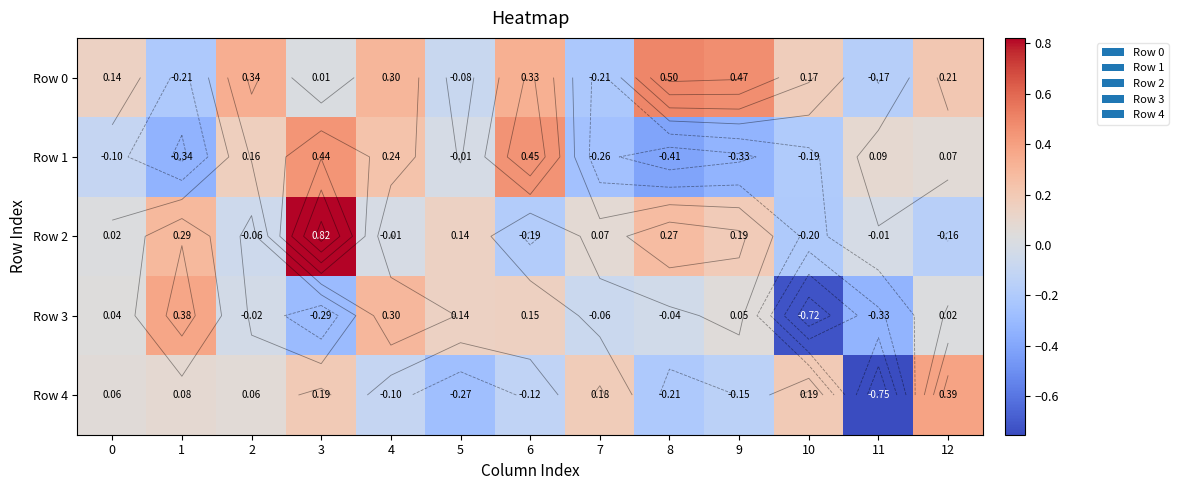

What is the sum of all Row 3 values?

-0.4